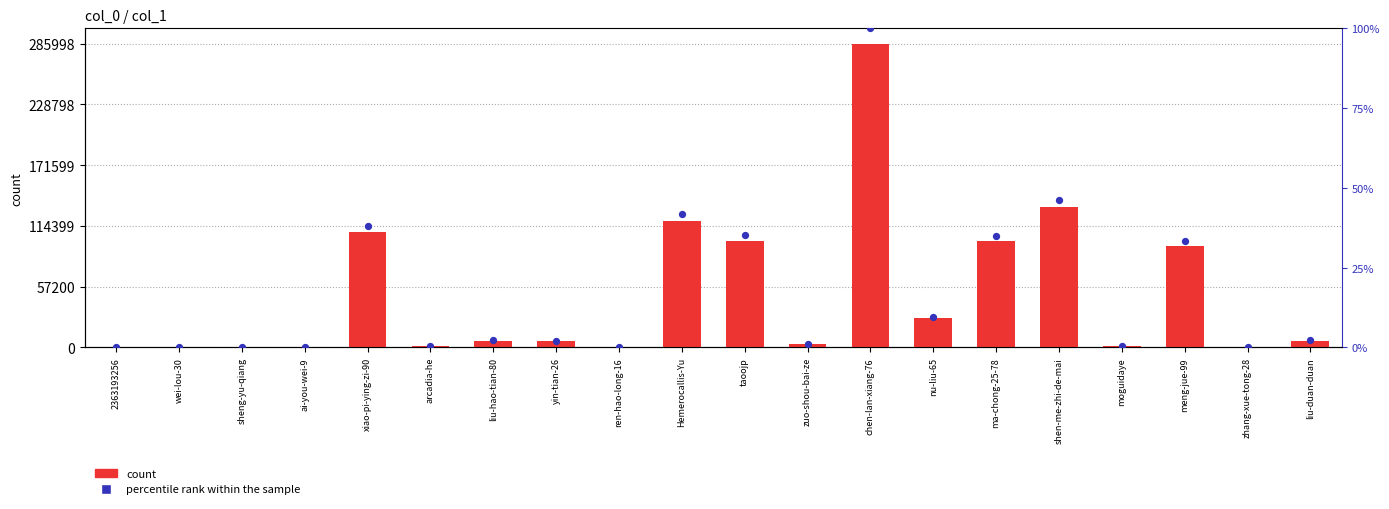

Which series has the largest total across all categories?

count